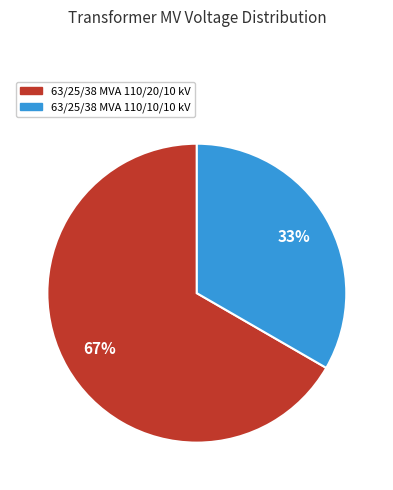

True or false: 63/25/38 MVA 110/10/10 kV accounts for 24% of the total.

False